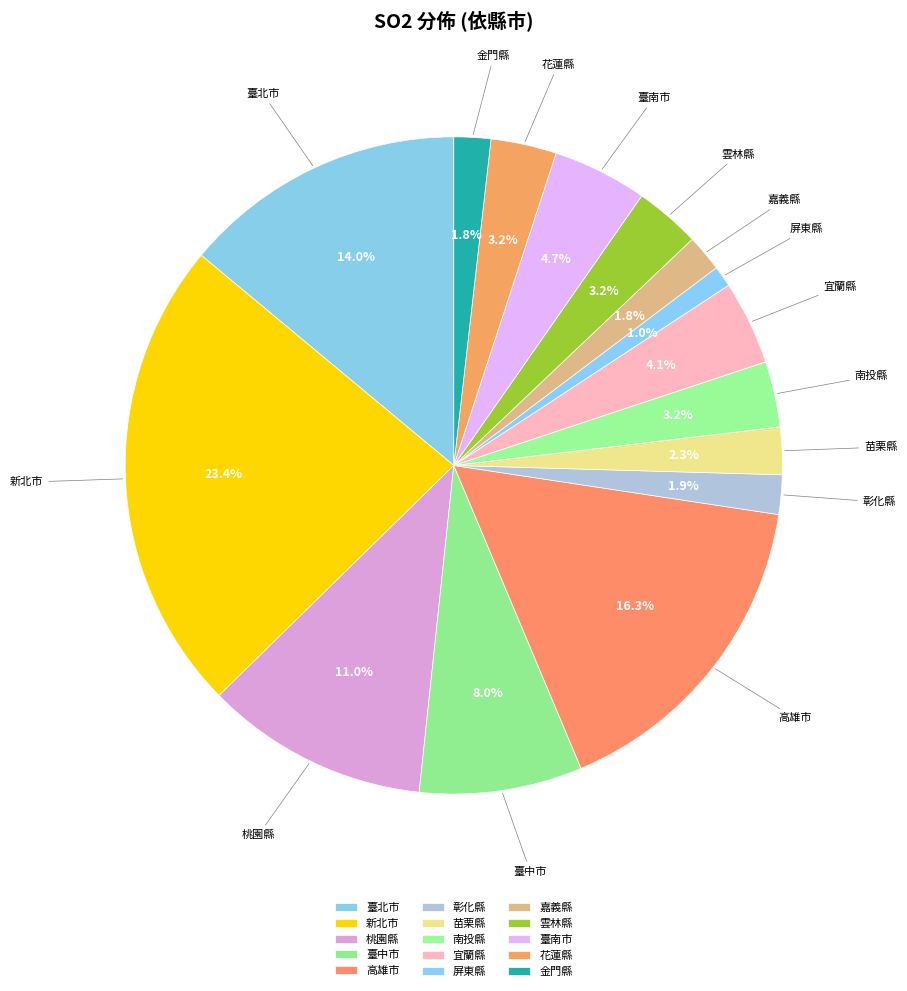

What percentage is the 雲林縣 slice, to the nearest percent?

3%